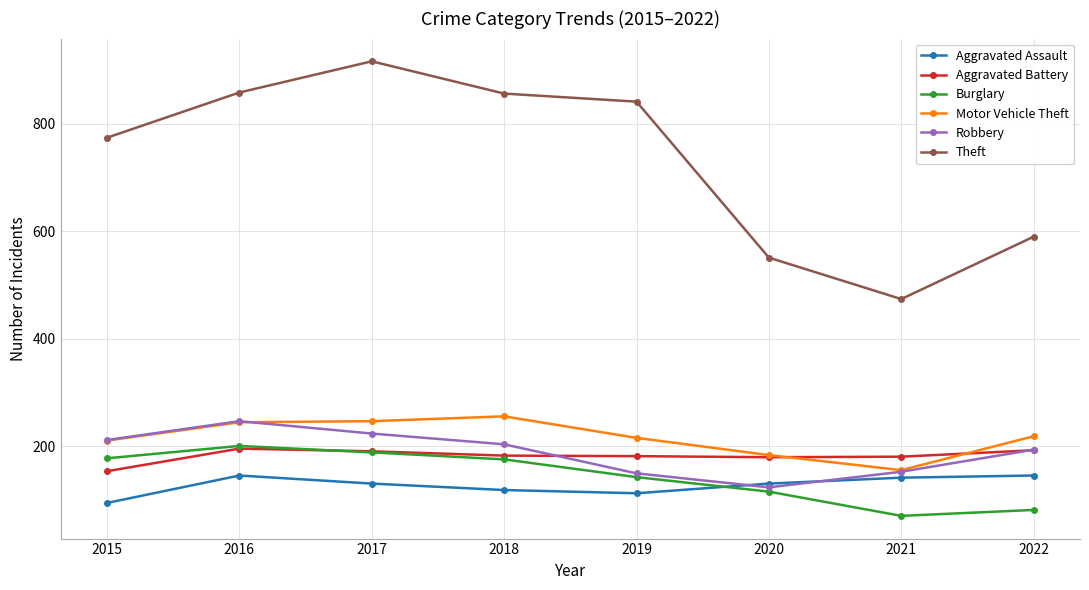

Where is Theft nearest to the value 695?

2015